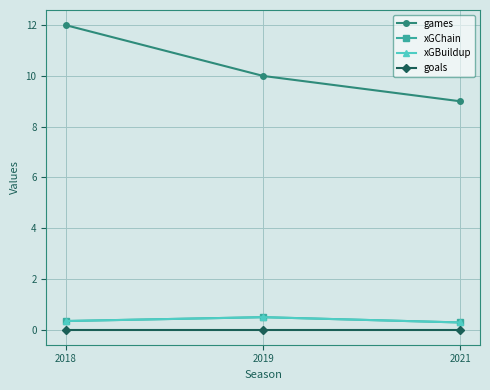

What is the sum of the xGChain values at 2019 and 2021?

0.8